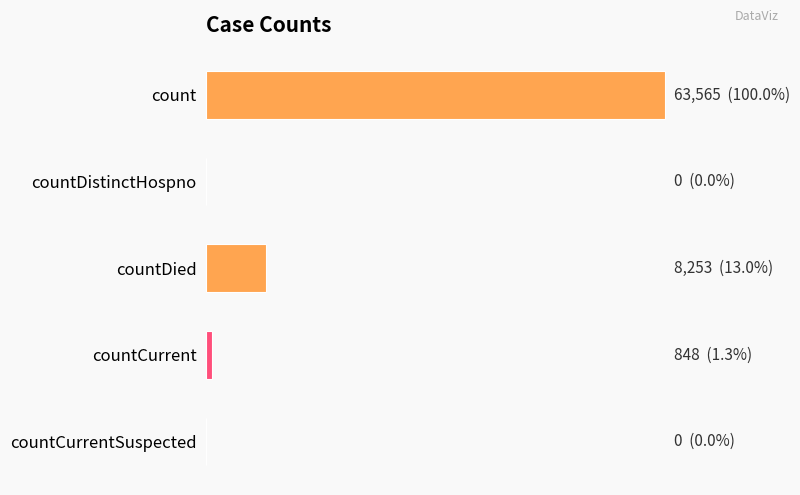

What is the average value?

14533